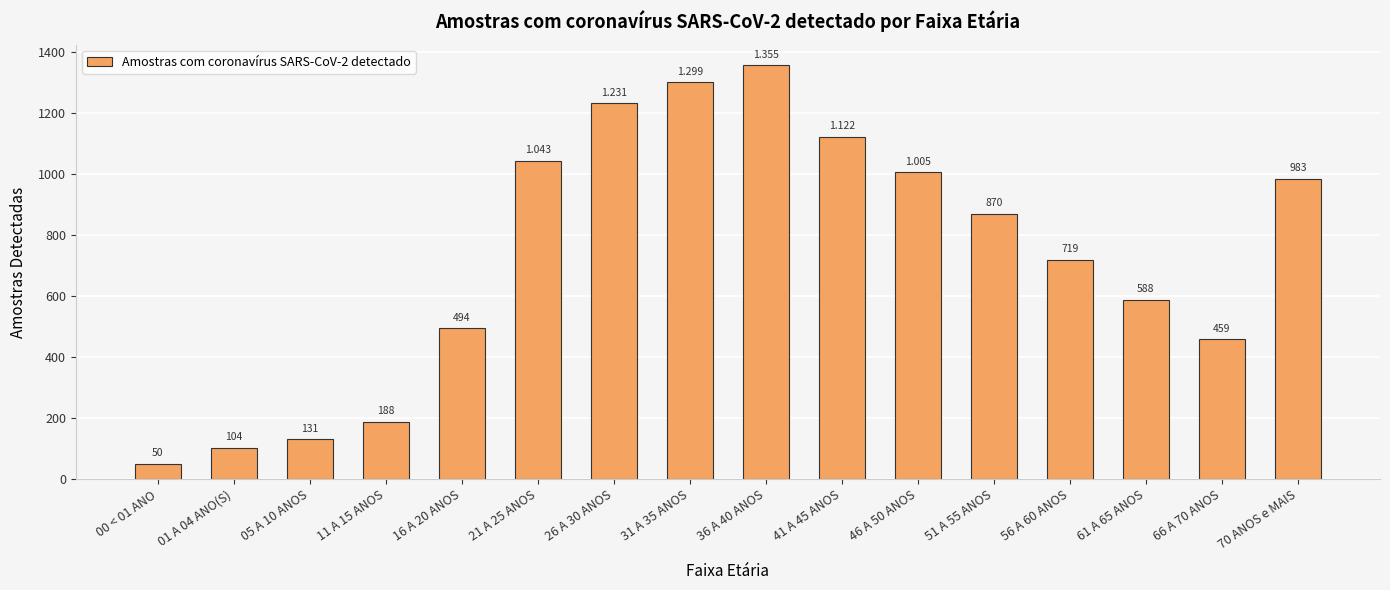

The chart shows a value of 104 at 01 A 04 ANO(S). True or false?

True